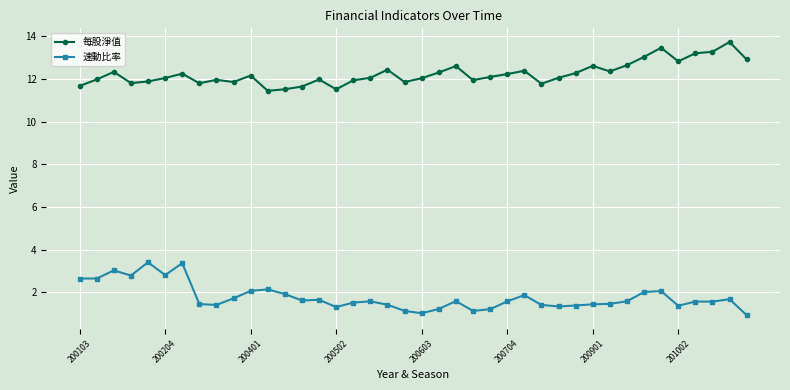

What is the sum of all 速動比率 values?

70.7